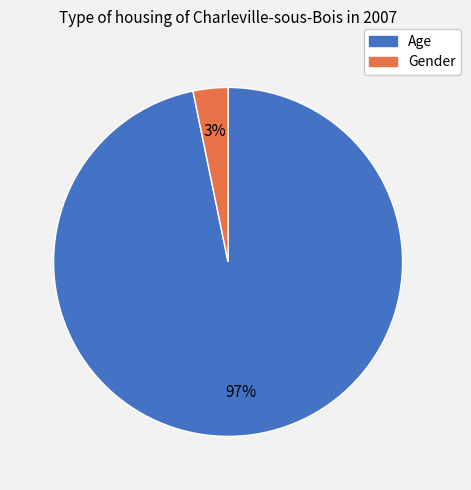

Between Gender and Age, which is larger?

Age